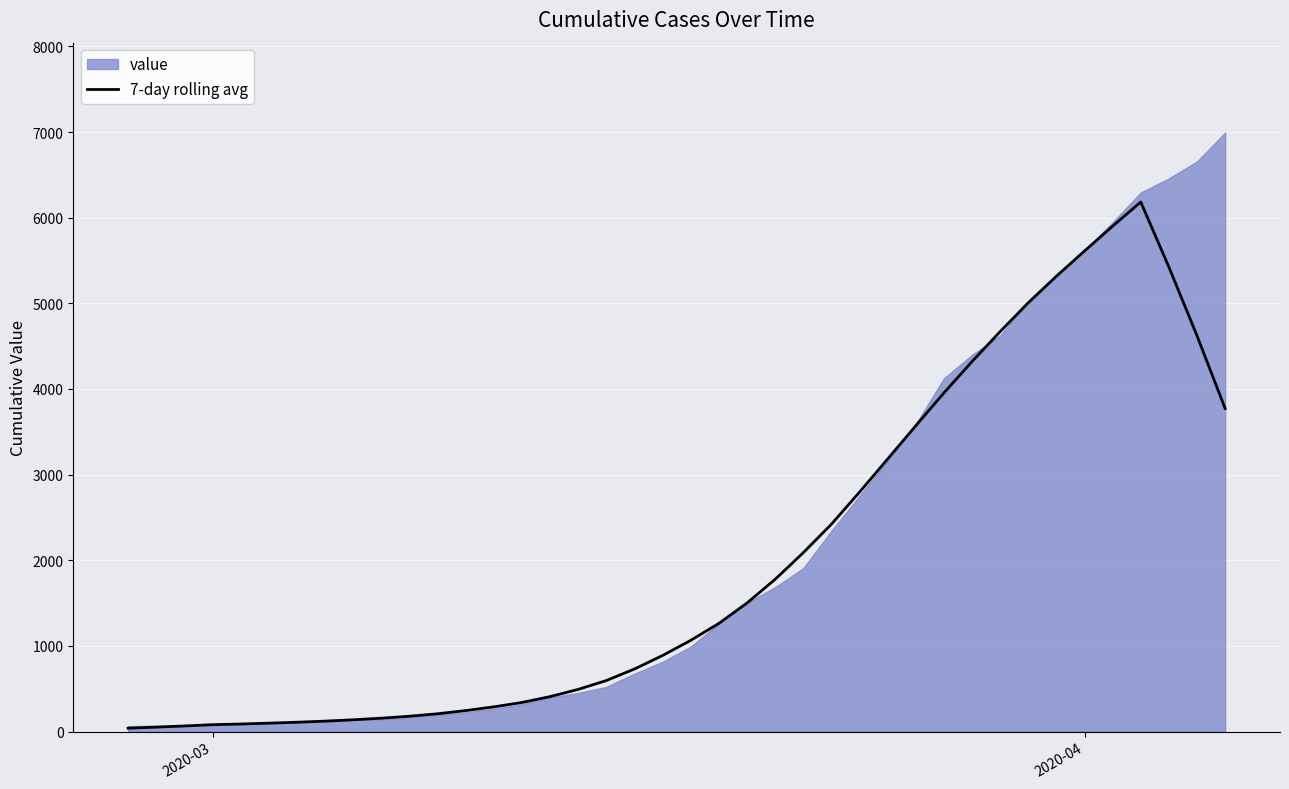

What is the highest value of the 7-day rolling avg series?

6182.6